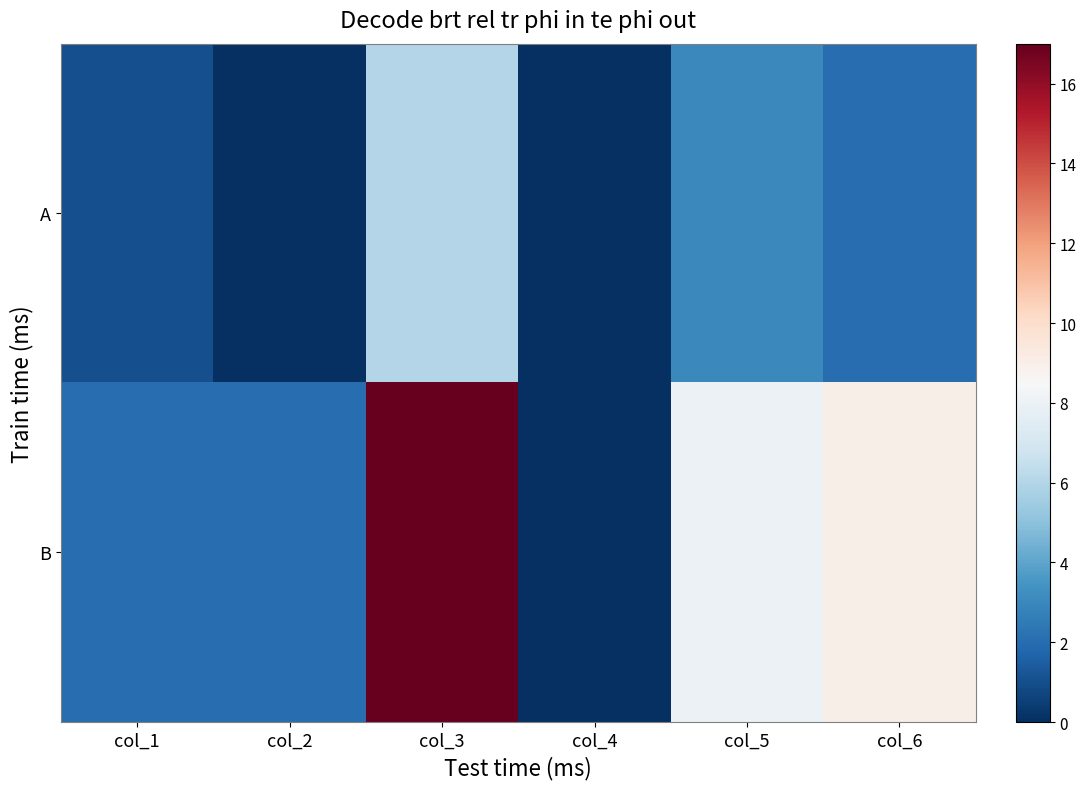

Count the number of categories in the chart.

6